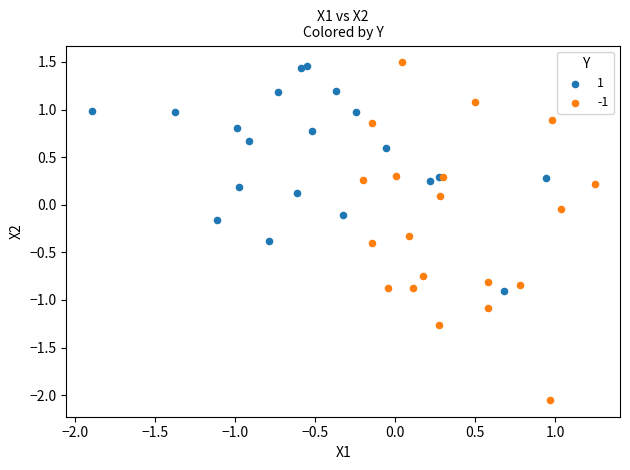

Which series contains the highest Y value?

-1